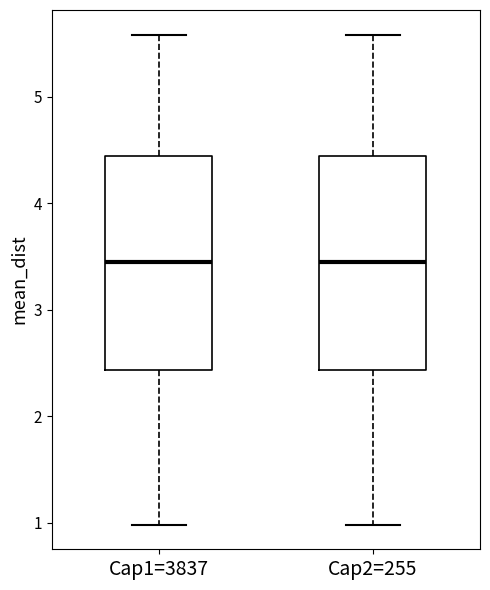

Reading left to right, transcribe this box plot: for each box, give where its median line is, the range the box spans, and where its two whiskers end, as read against the y-axis. The values are not printed on the chart, so give them approximately, as read against the axis.

Cap1=3837: median 3.4, box 2.4 to 4.4, whiskers 1.0 to 5.6
Cap2=255: median 3.4, box 2.4 to 4.4, whiskers 1.0 to 5.6